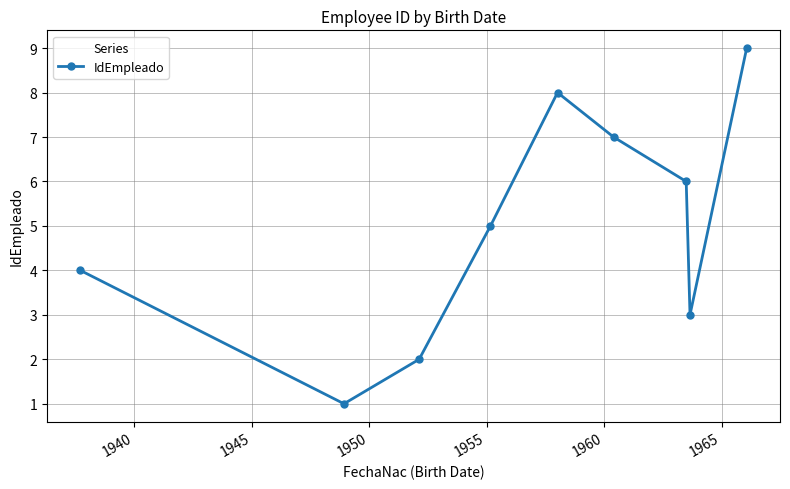

What is the maximum value shown in the chart?

9